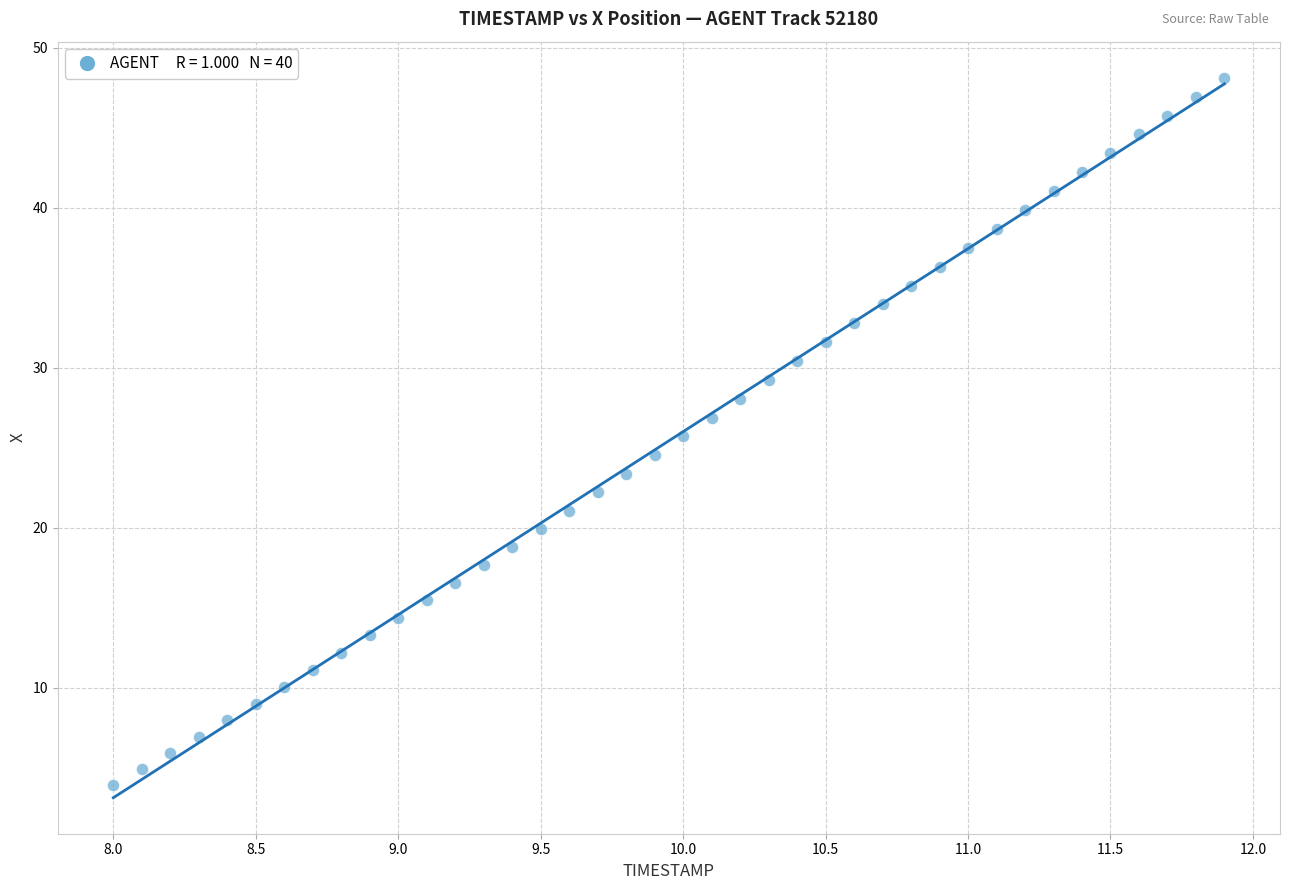

What is the range of X values (max minus min)?

3.9